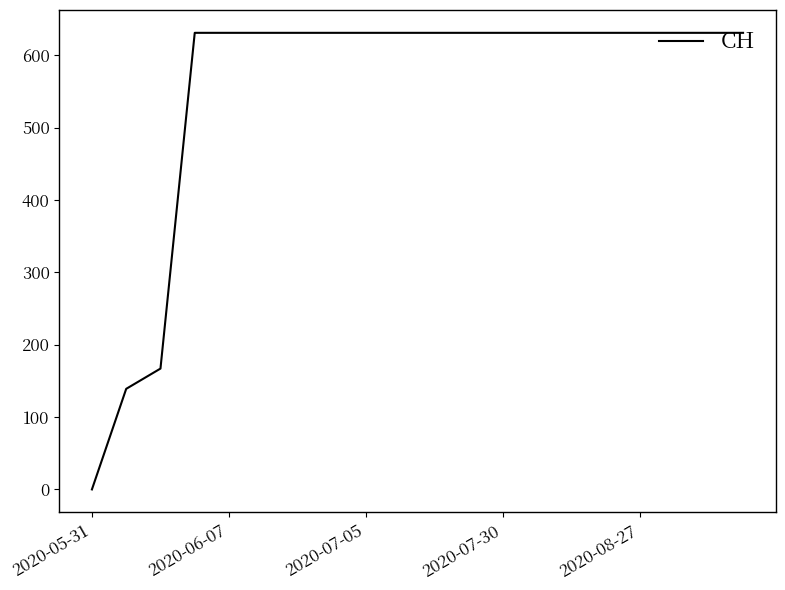

What is the maximum value shown in the chart?

631